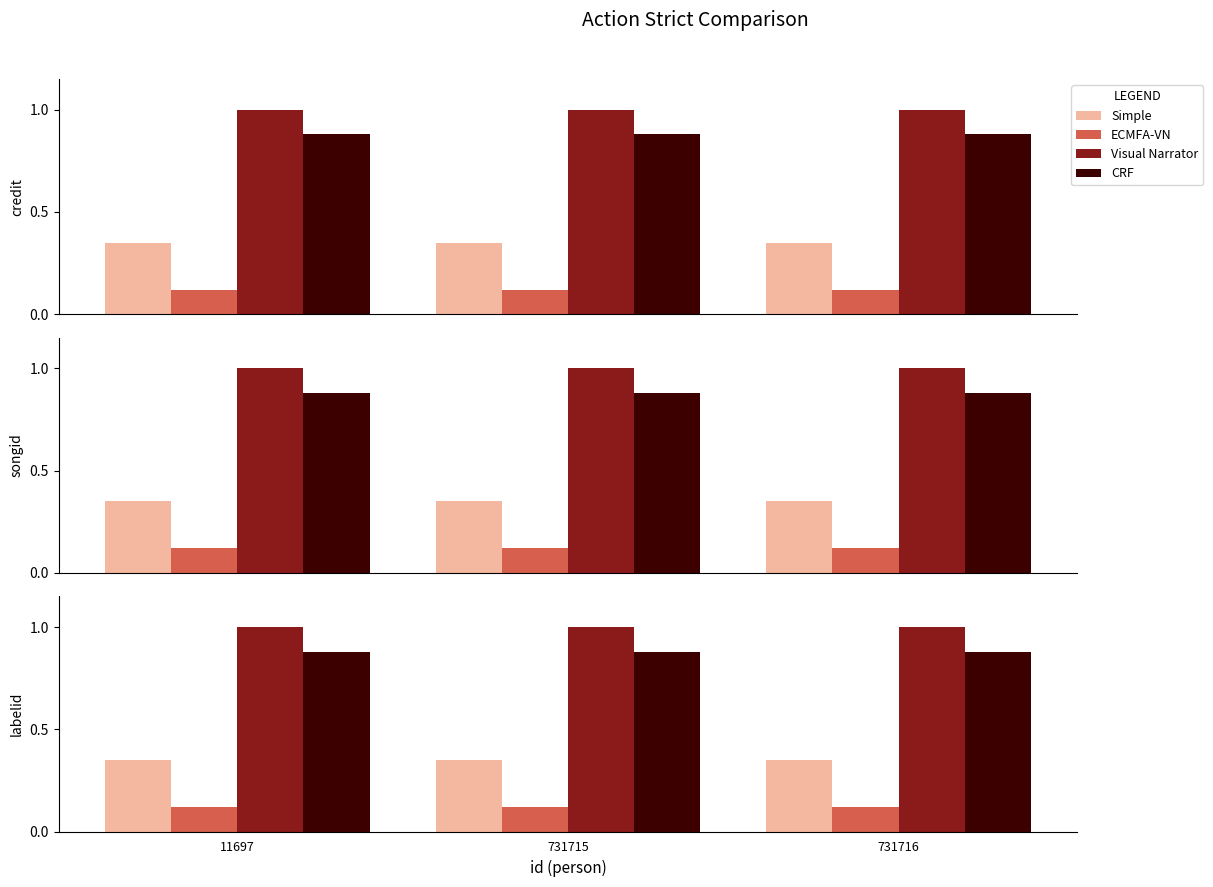

What is the spread (max minus min) of values at 11697?

0.9